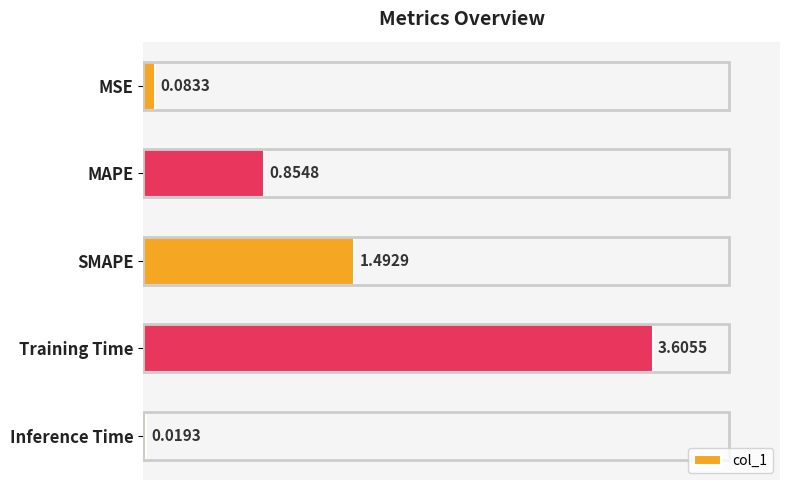

Rank the categories by value from highest to lowest.

Training Time, SMAPE, MAPE, MSE, Inference Time